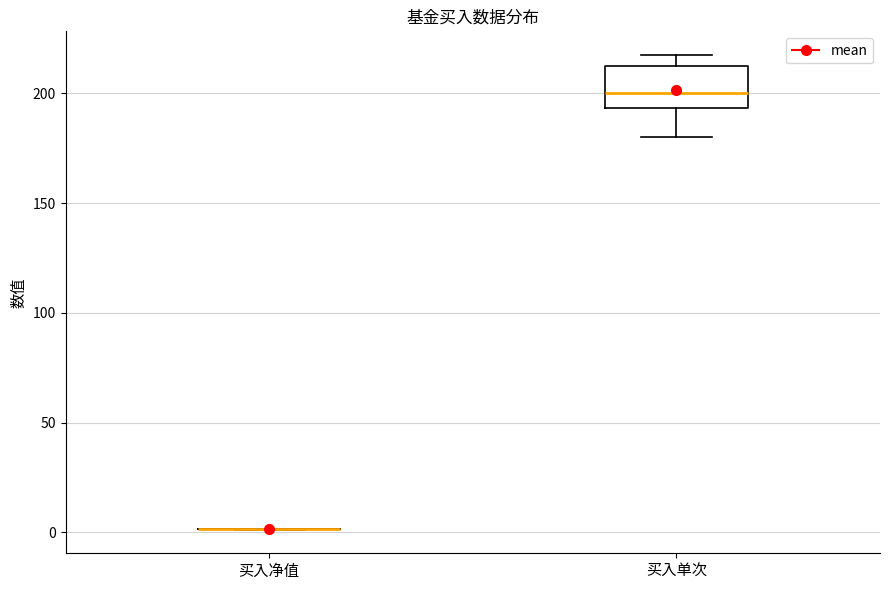

Reading left to right, read every box against the y-axis: the position of its median line, the range the box covers, and the ends of its whiskers. The values are not printed on the chart, so give them approximately, as read against the axis.

买入净值: box collapsed to a line at 0, whiskers 0 to 0
买入单次: median 200, box 195 to 215, whiskers 180 to 220